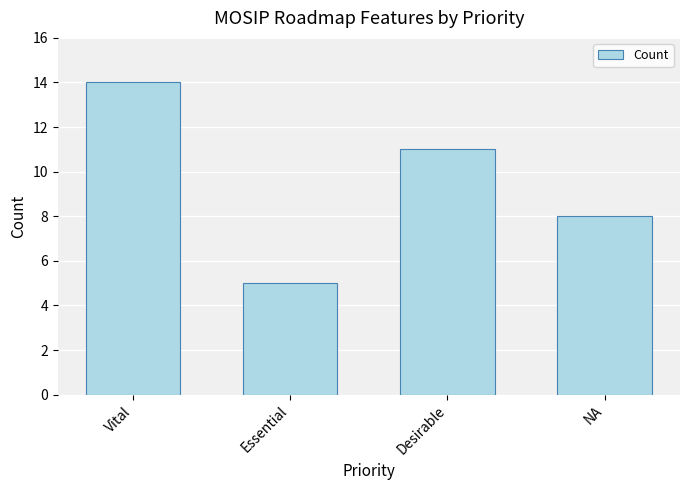

True or false: the data shows 3 at Desirable.

False